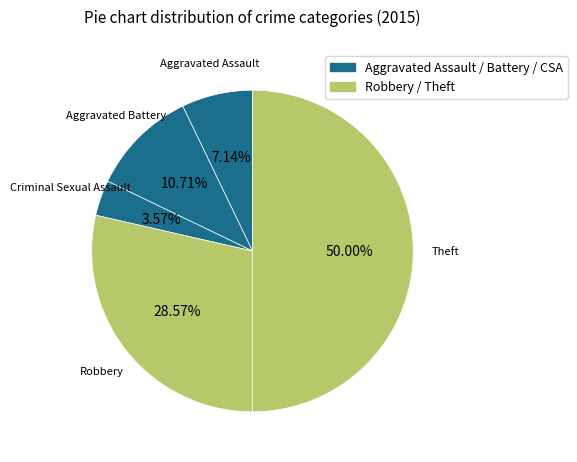

To the nearest percent, what is the difference between the Theft and Robbery slice percentages?

21%